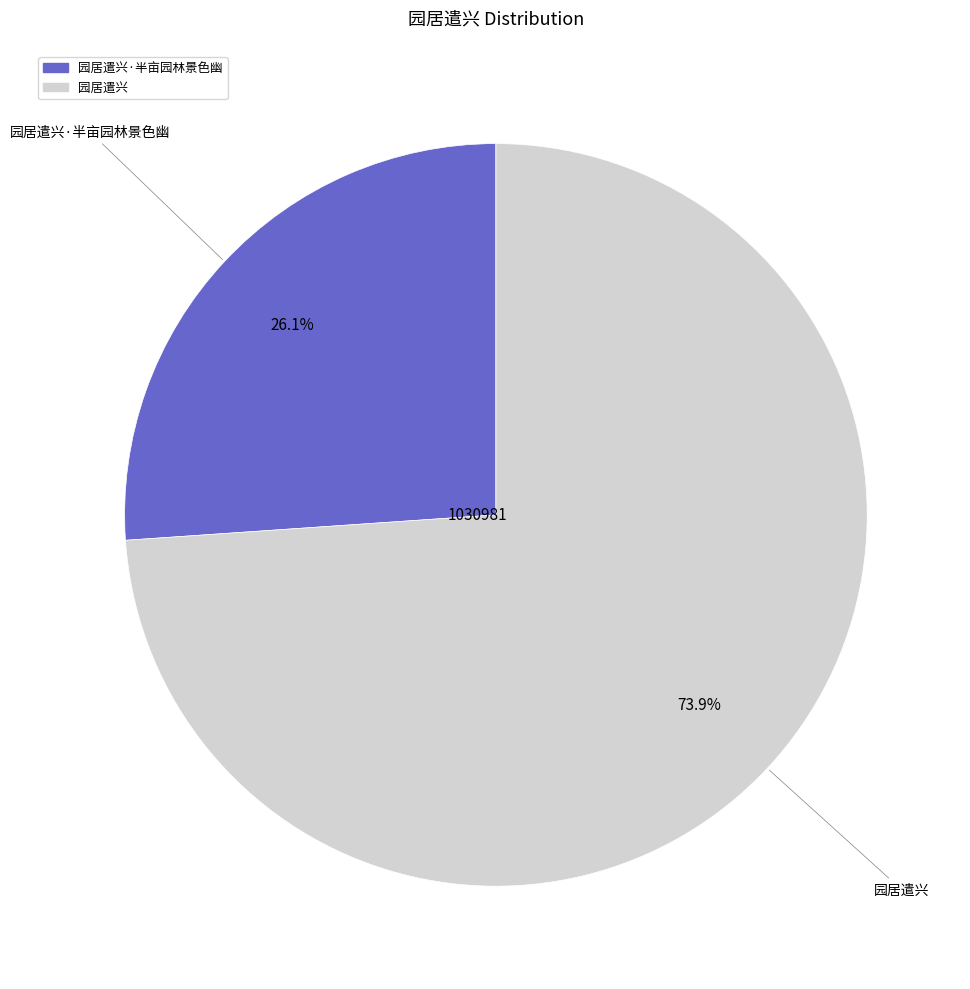

To the nearest percent, what percentage of the pie is 园居遣兴·半亩园林景色幽?

26%